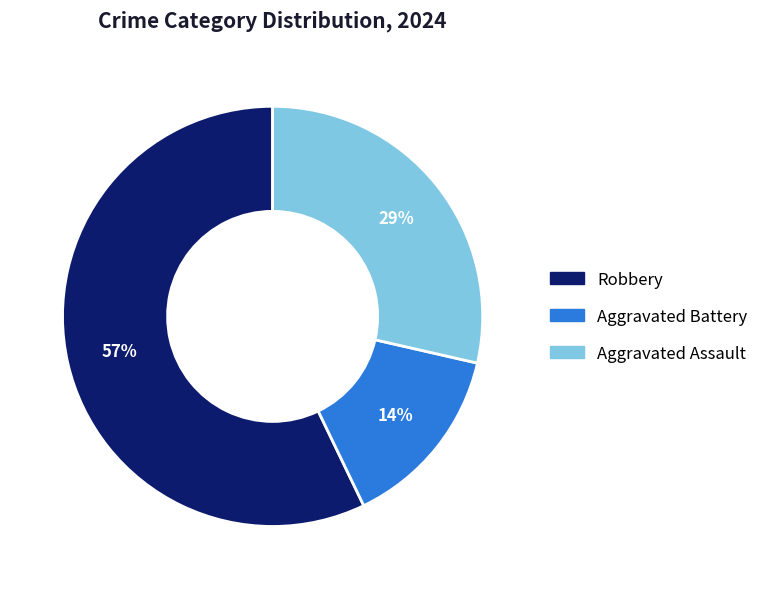

The Robbery slice represents 50% of the pie. True or false?

False